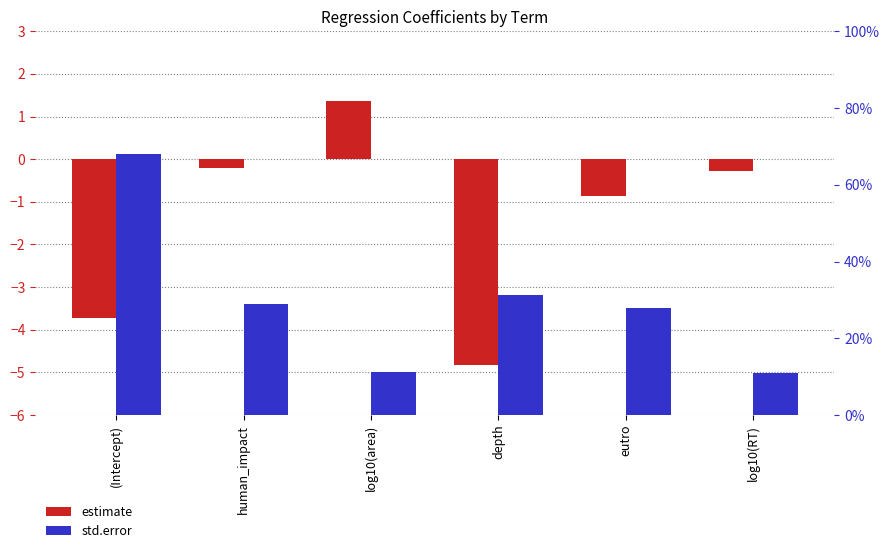

What is the difference between the second highest and second lowest values in the estimate series?

3.5